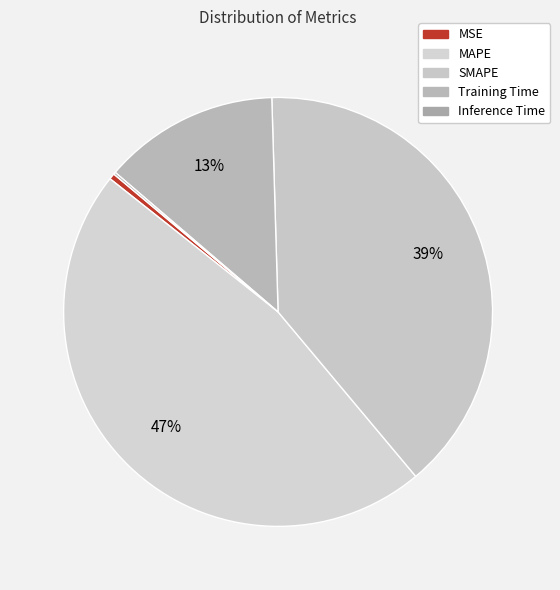

To the nearest percent, what is the combined percentage of Inference Time and MAPE?

47%